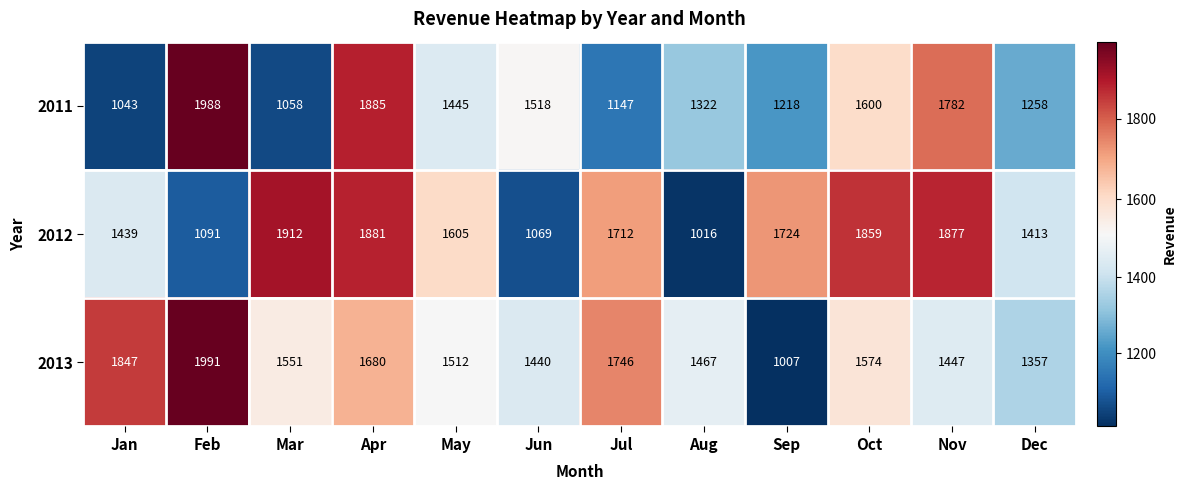

Which series has the largest total across all categories?

2013